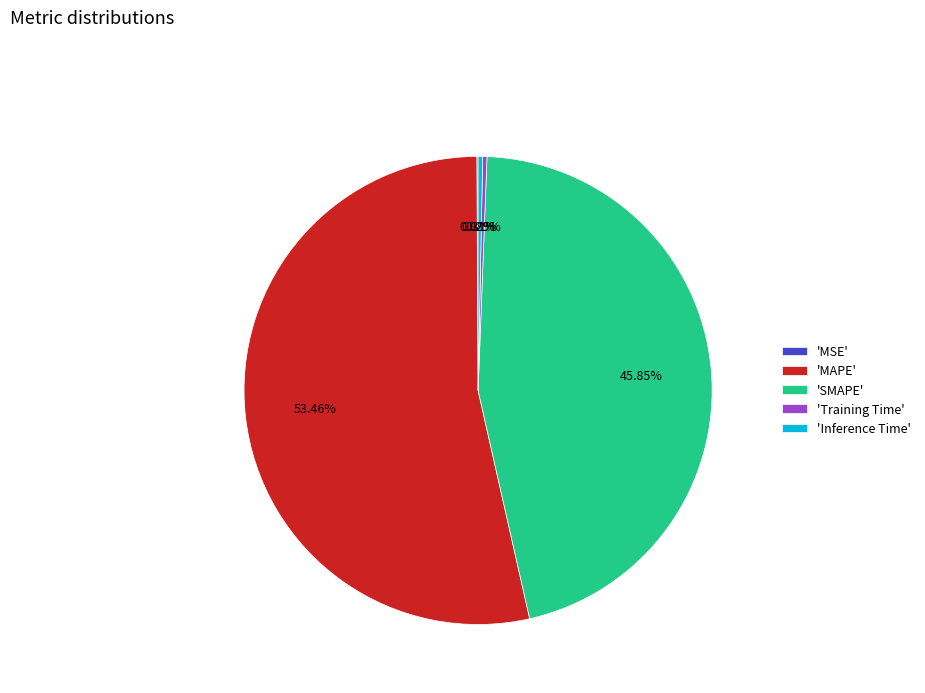

Does any single category account for the majority?

Yes